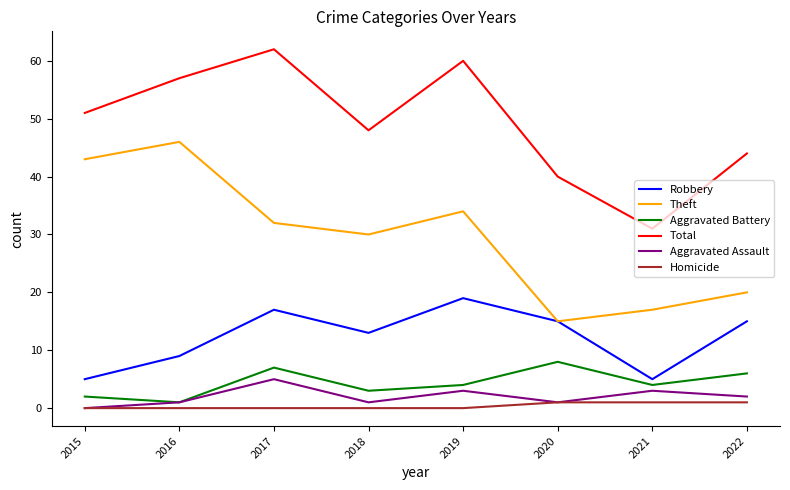

Which series changed the most between 2017 and 2018?

Total